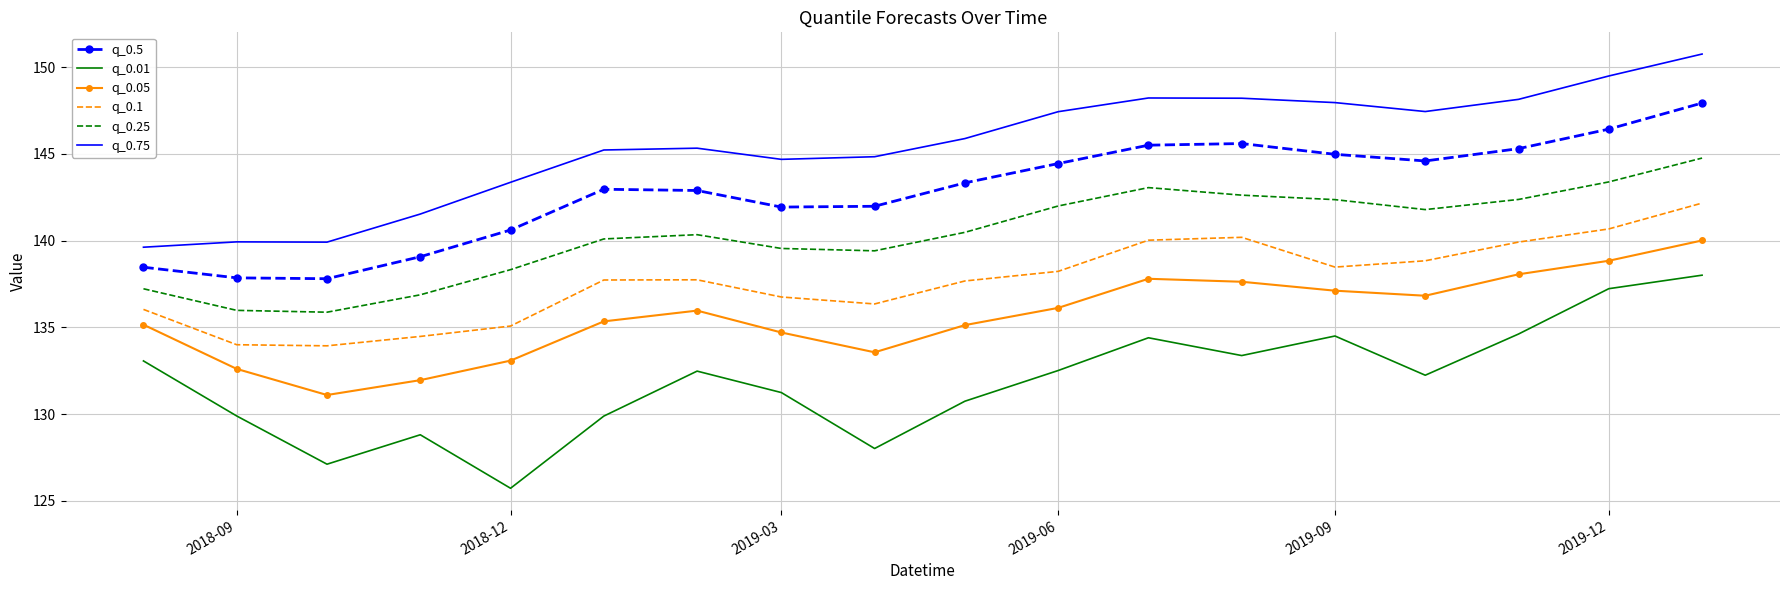

Which series has the largest total across all categories?

q_0.75